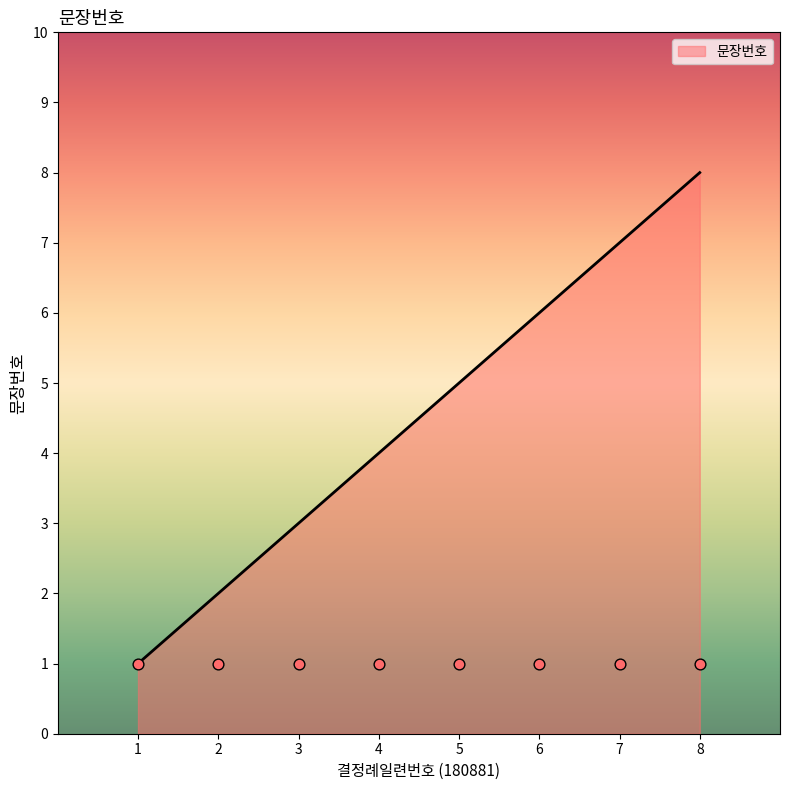

What is the ratio of the value at 4 to the value at 6?

0.7